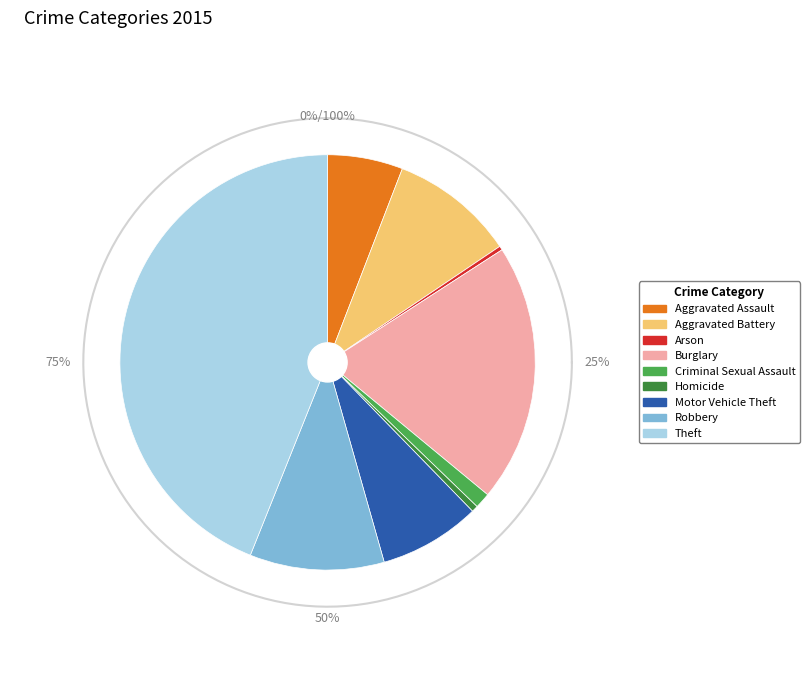

What percentage do Criminal Sexual Assault and Motor Vehicle Theft together represent?

9.1%